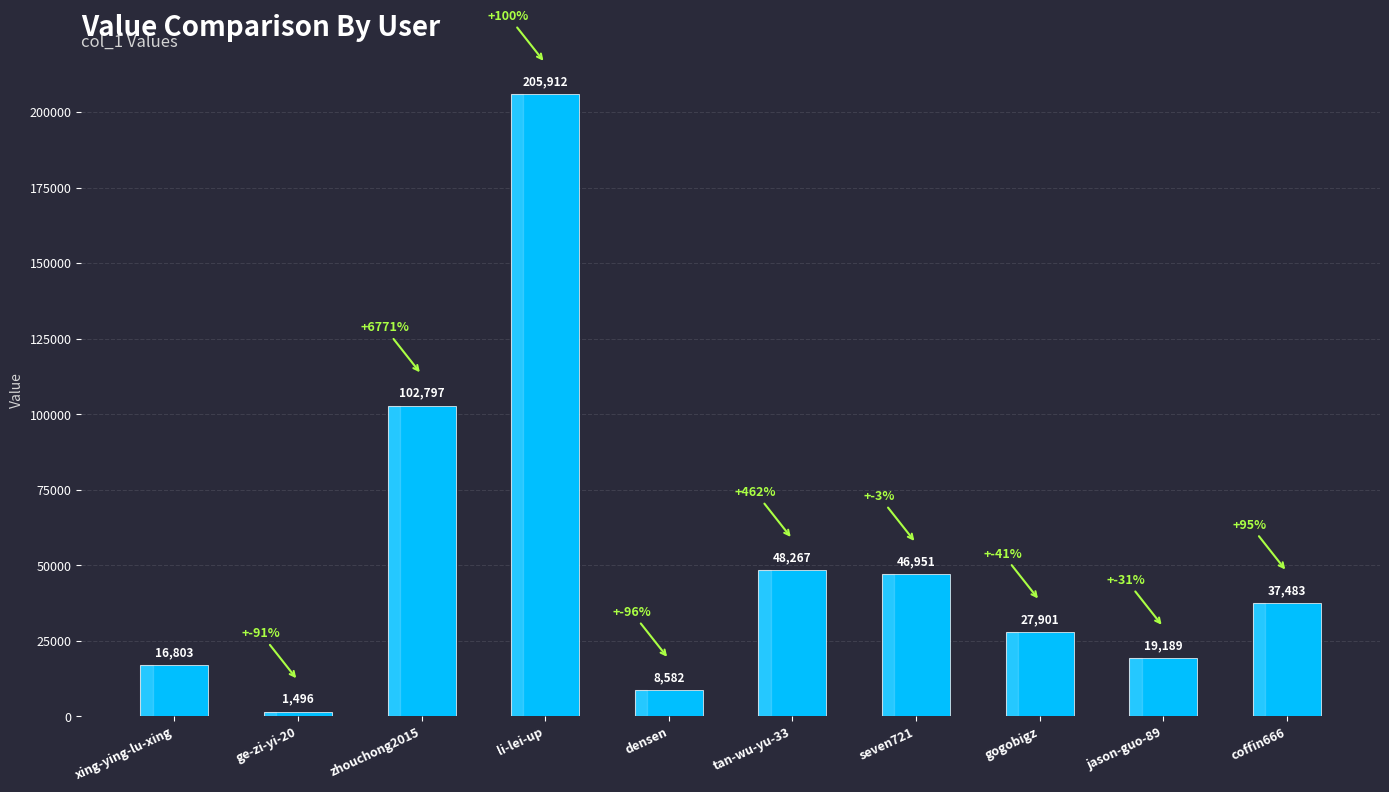

How many values are below 37483?

5